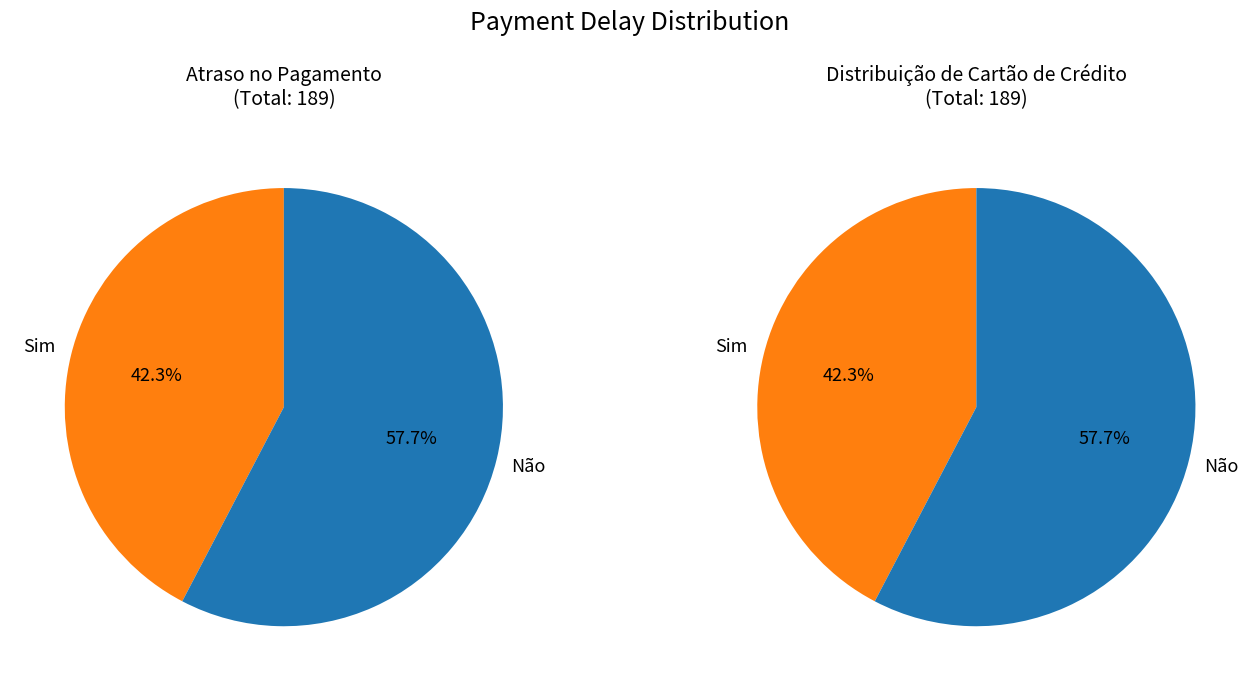

To the nearest percent, what percentage of the pie is Não?

58%